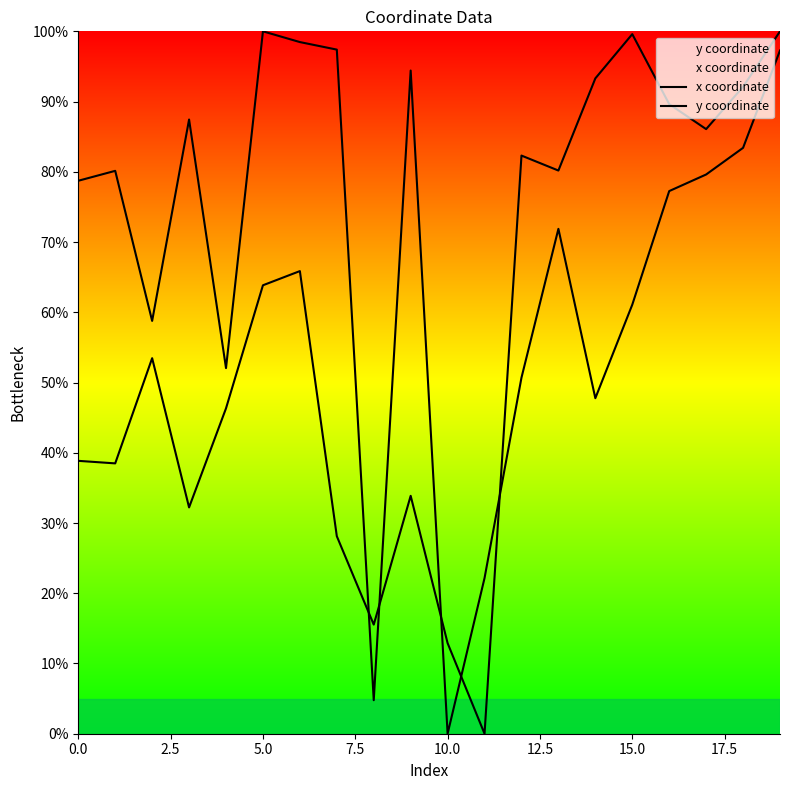

What is the difference between the highest and lowest values at 0.0?

39.9